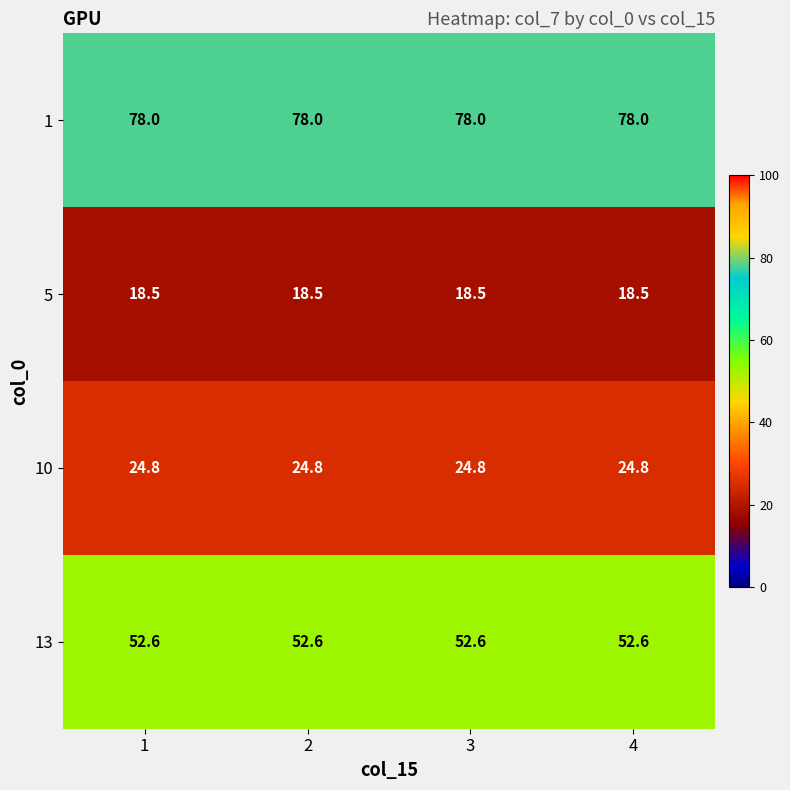

Rank the series by their maximum value, from lowest to highest.

5, 10, 13, 1